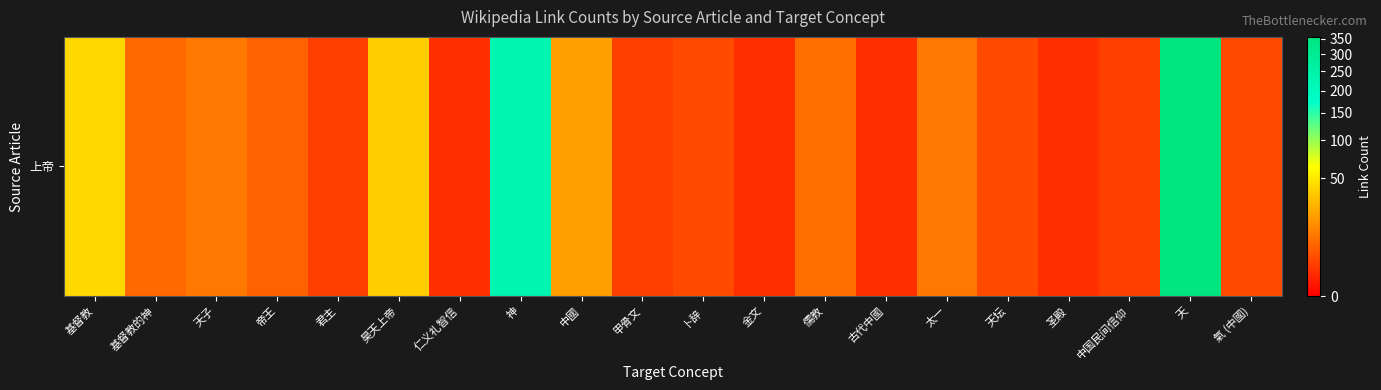

Reading right to left, extract all data points from this chart.

3	357	2	1	3	10	1	8	1	3	2	20	231	1	37	2	6	10	7	42